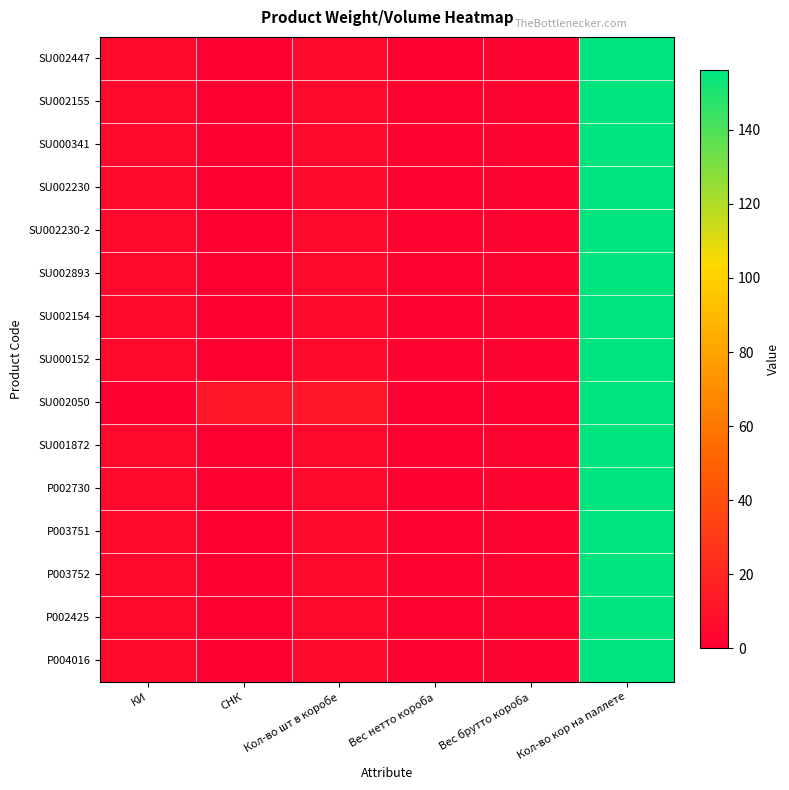

Rank the series by their maximum value, from highest to lowest.

SU002447, SU002155, SU000341, SU002230, SU002230-2, SU002893, SU002154, SU000152, SU002050, SU001872, P002730, P003751, P003752, P002425, P004016